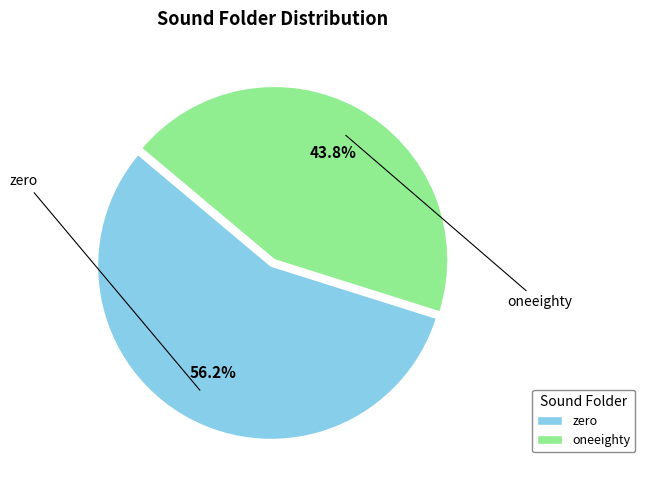

Which has a higher value, zero or oneeighty?

zero